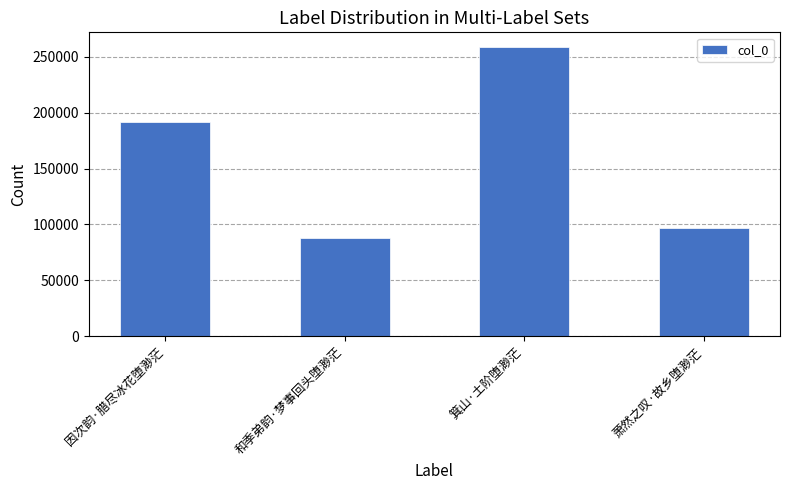

Is it true that the value at 因次韵·腊尽冰花堕渺茫 is 191429?

True